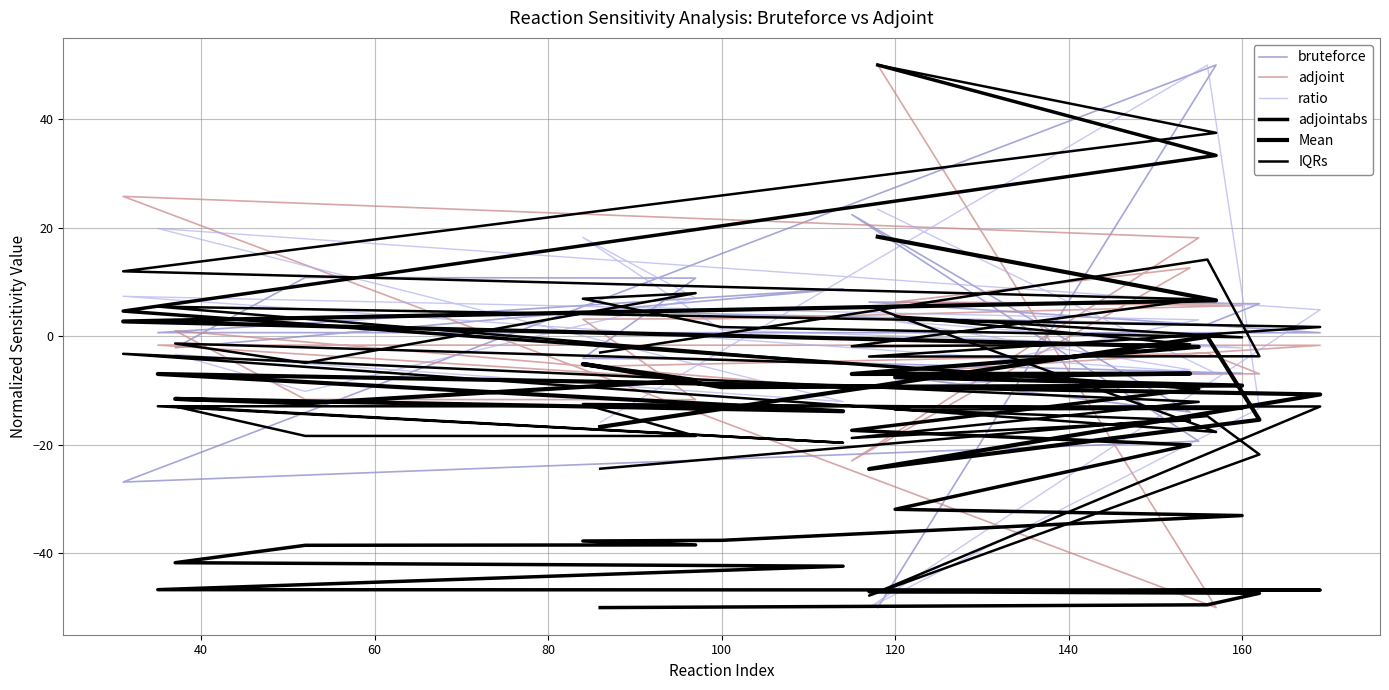

Where is the first local minimum for Mean?

100